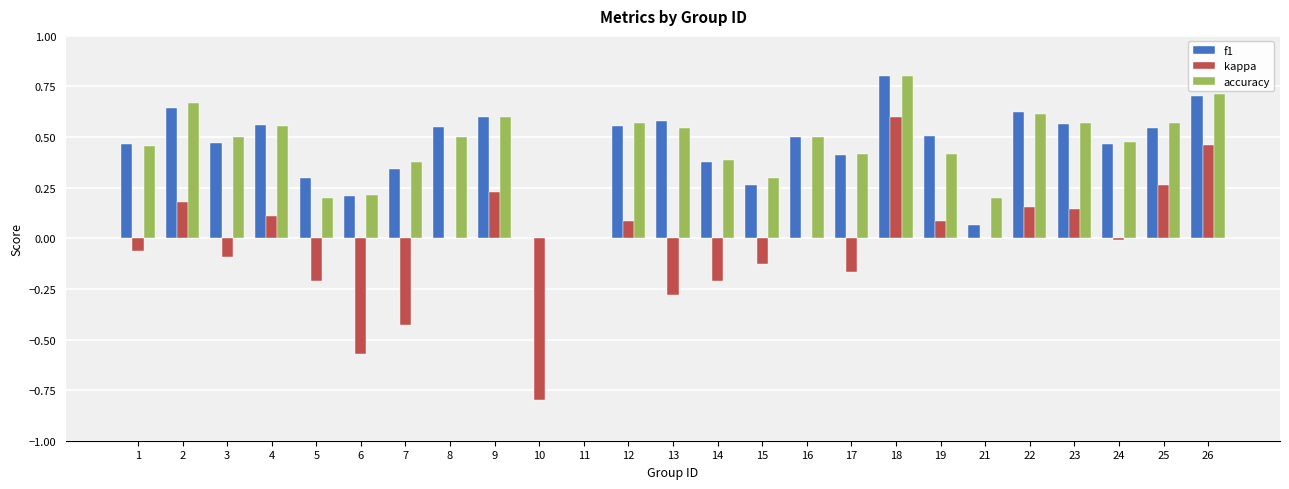

The kappa series shows 0.0 at 8. True or false?

True